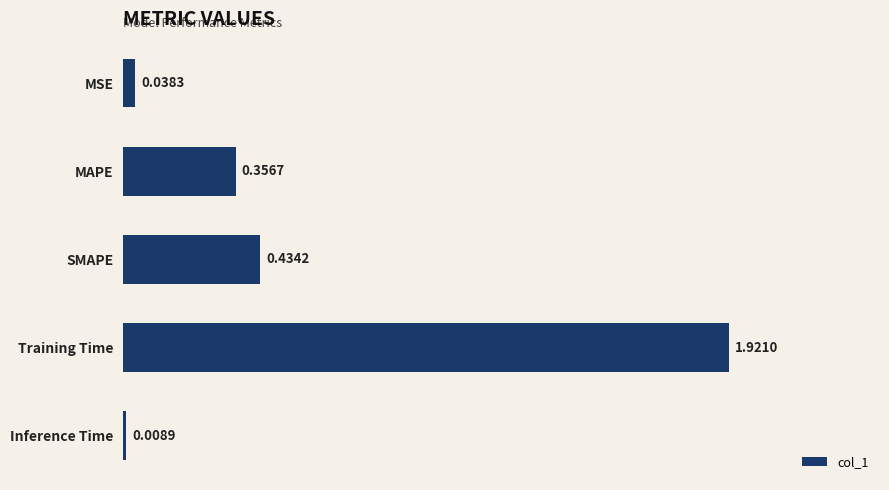

How many bars are there in total?

5